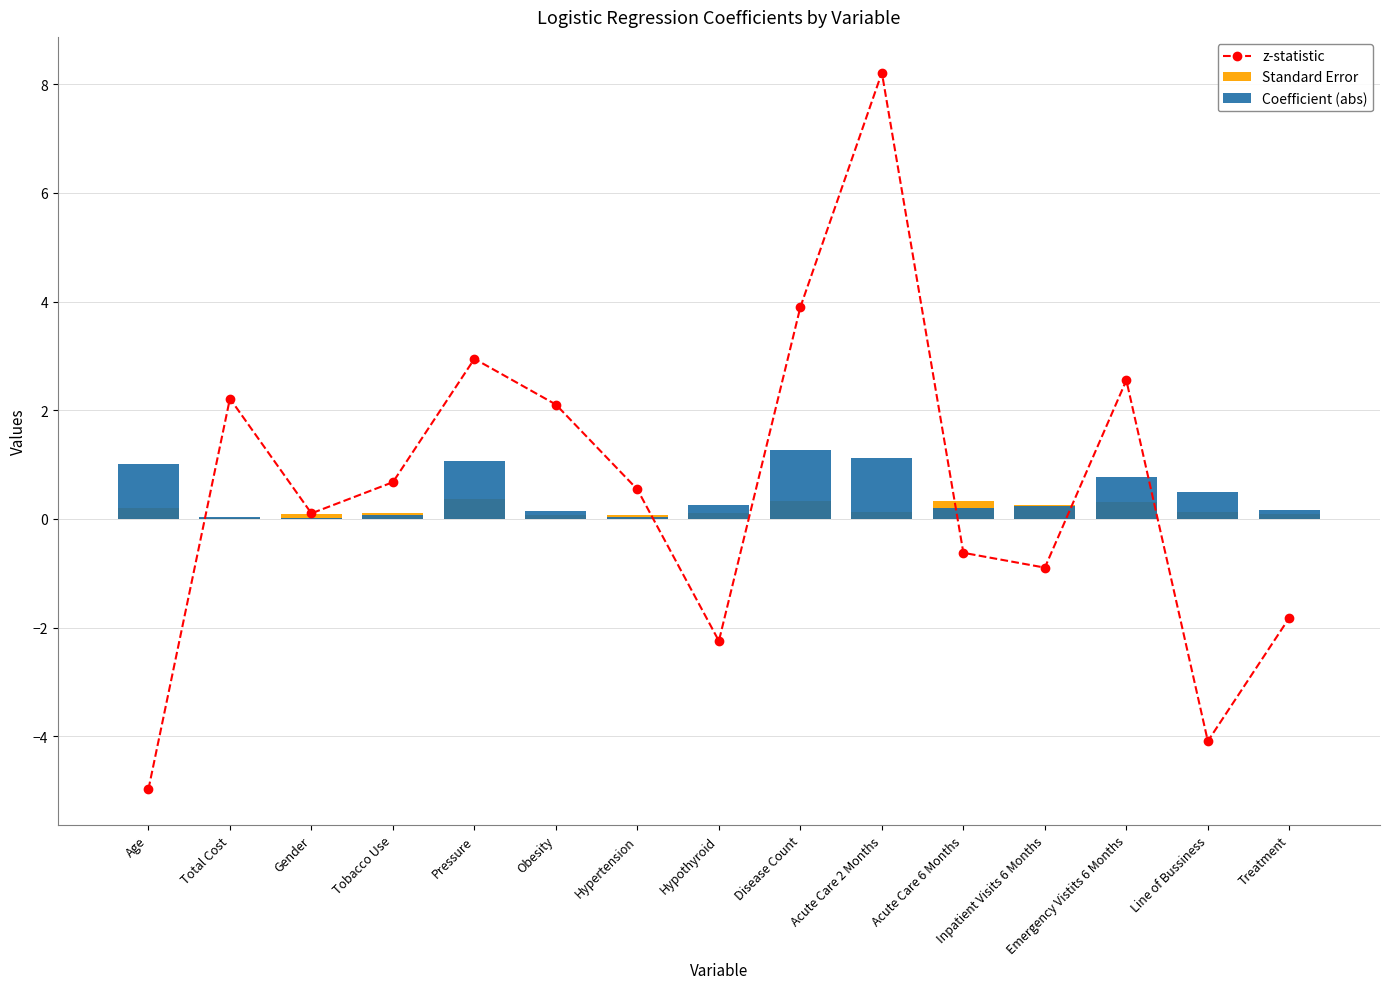

Which series has the widest spread of values?

z-statistic